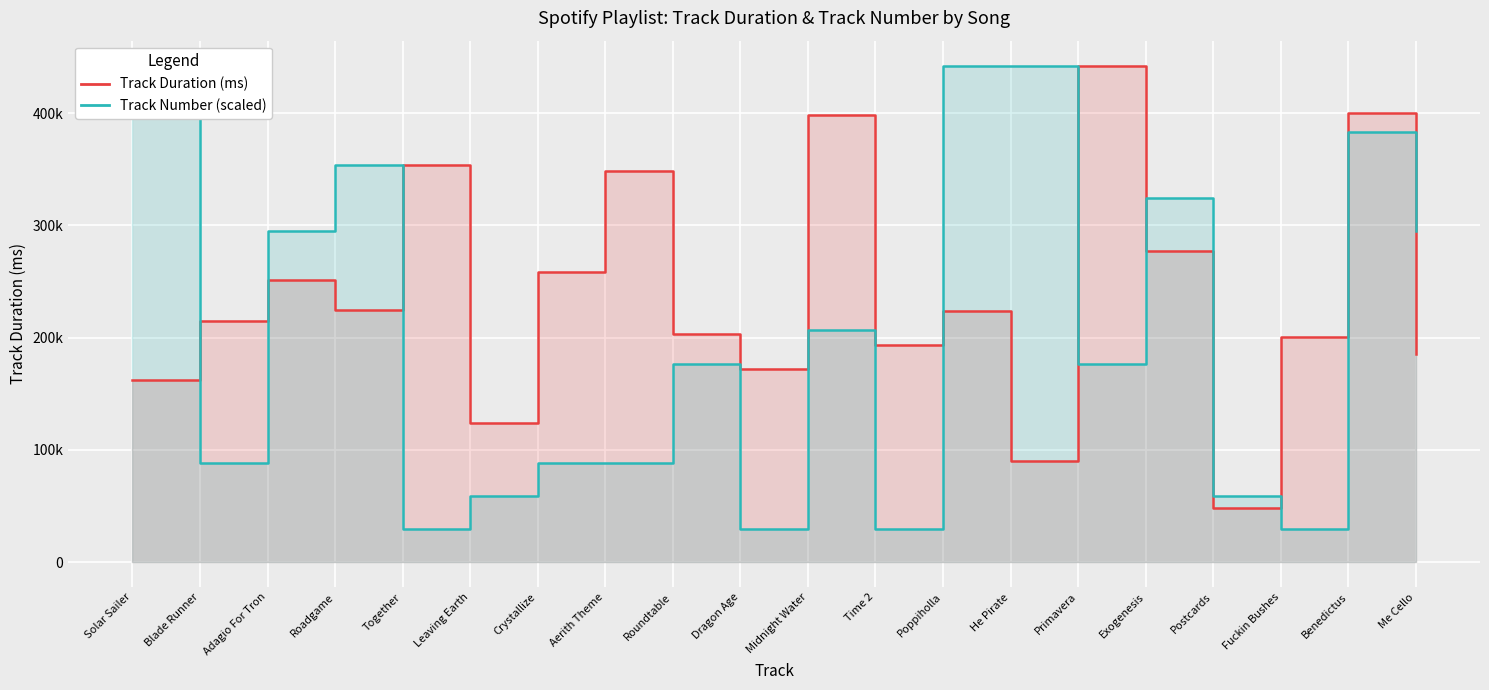

Which label corresponds to the largest value in the chart?

Primavera